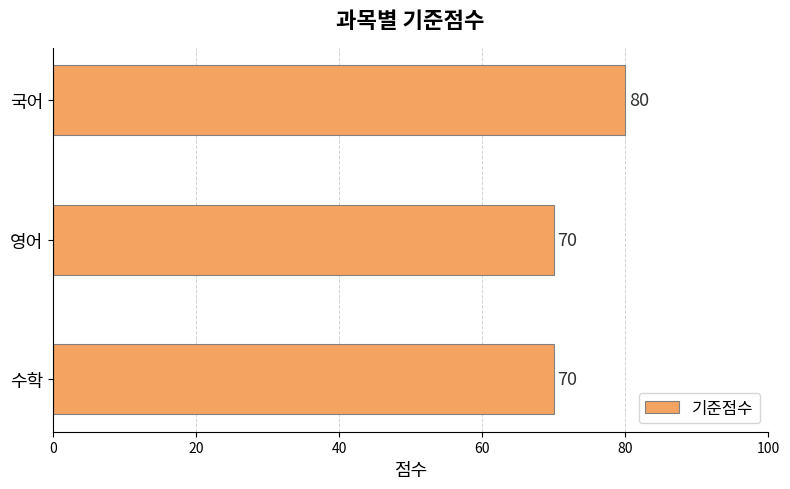

What is the difference between the maximum and second lowest values?

10